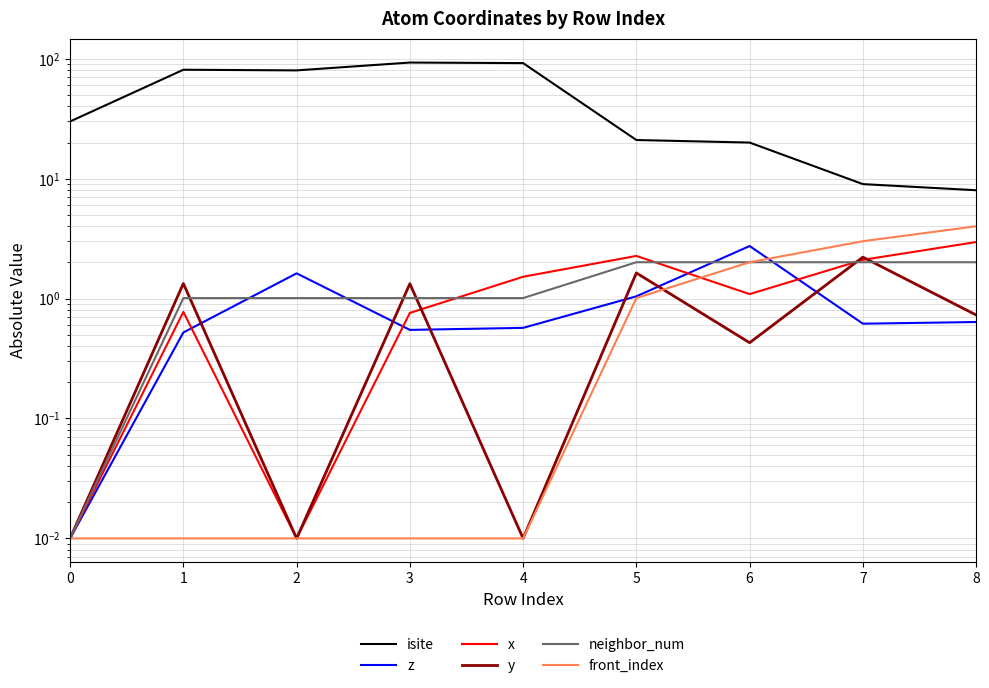

Which has a higher value, 1 or 4?

4